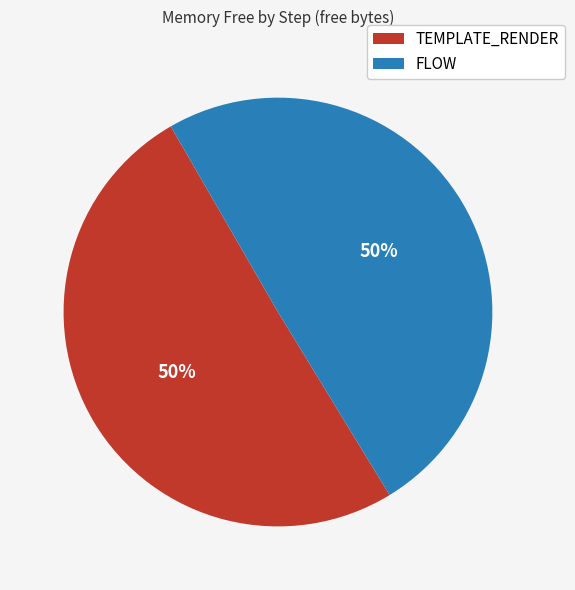

Do TEMPLATE_RENDER and FLOW together represent more than half of the pie?

Yes